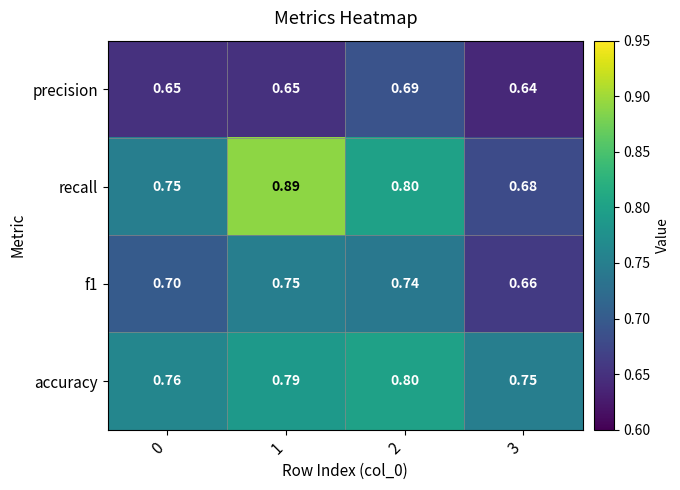

Which series has the widest spread of values?

recall